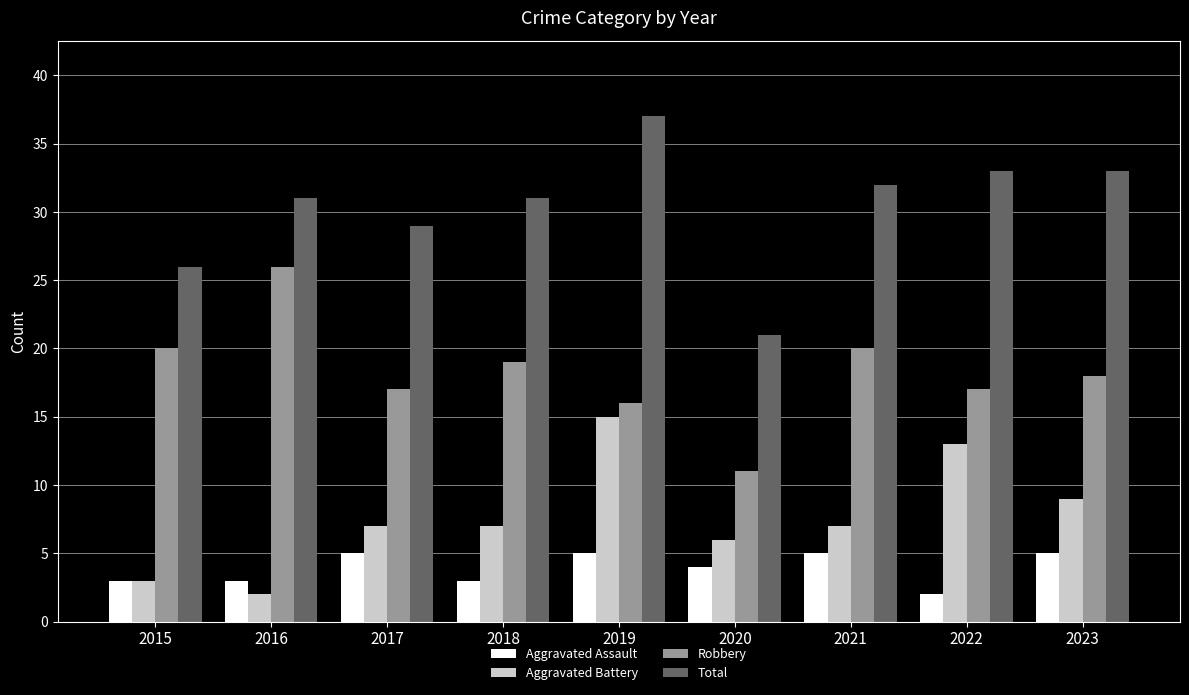

What is the spread (max minus min) of values at 2020?

17